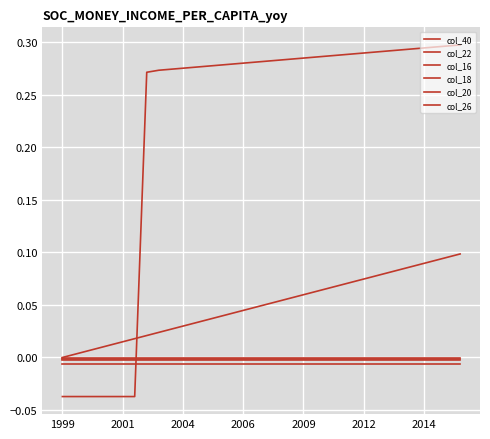

How many lines are shown in the chart?

6